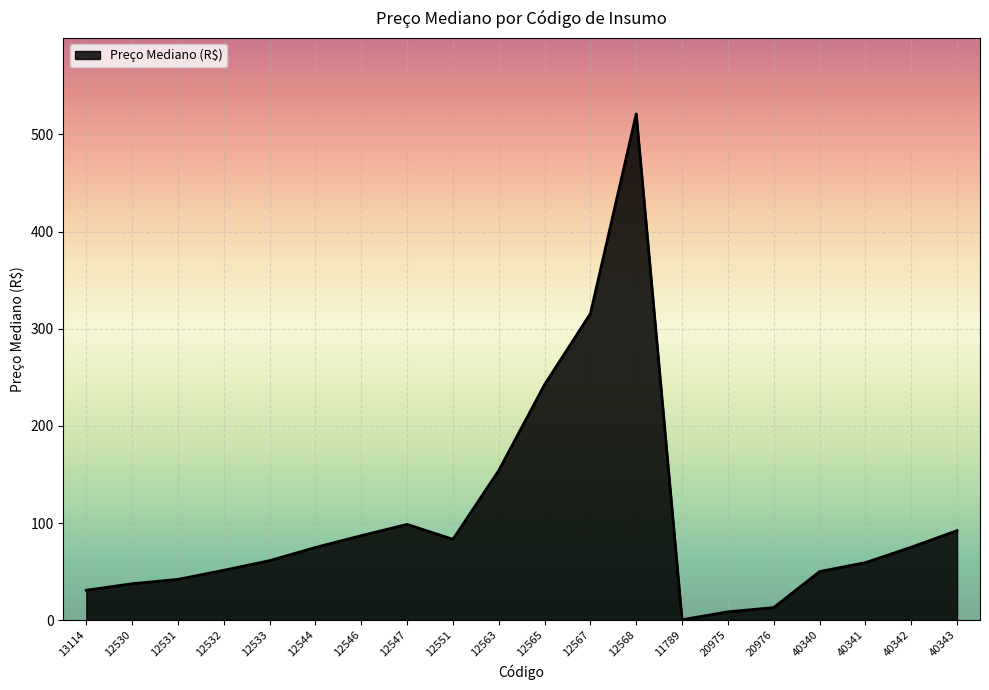

The value at 40343 is 153.0. True or false?

False